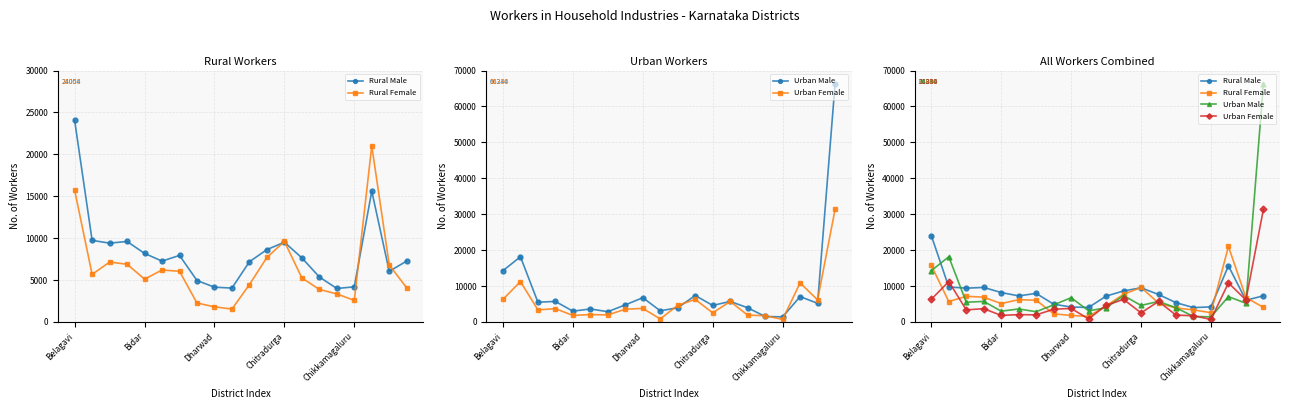

Which series has the largest range (max minus min)?

Urban Male